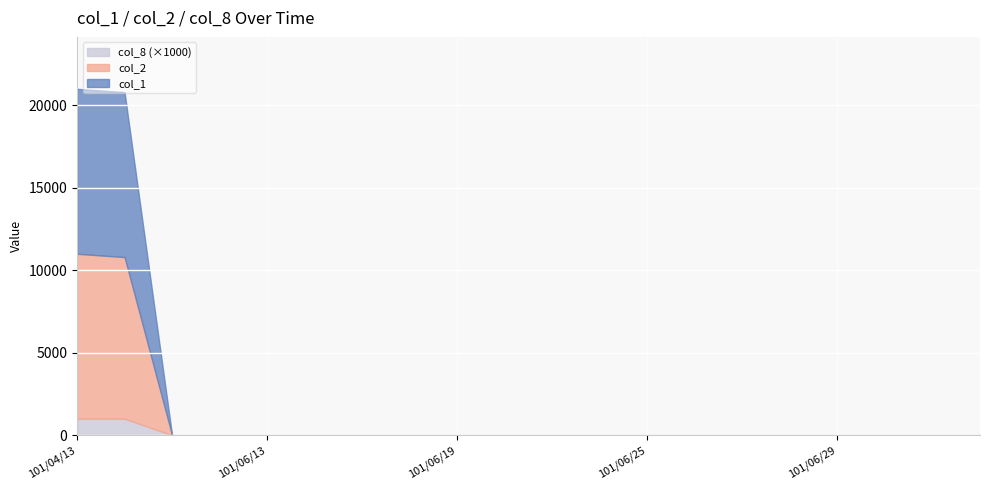

Which label corresponds to the largest value in the chart?

101/04/13